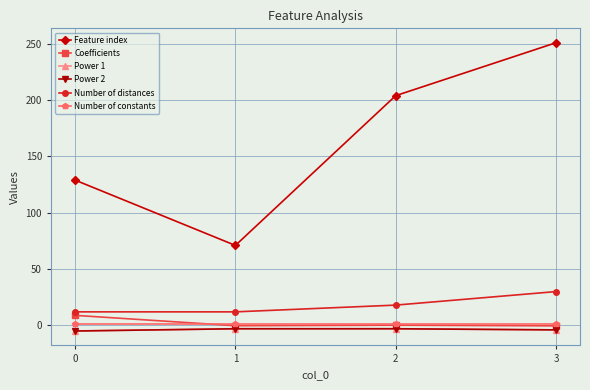

Is this an area chart (filled region under the line)?

No